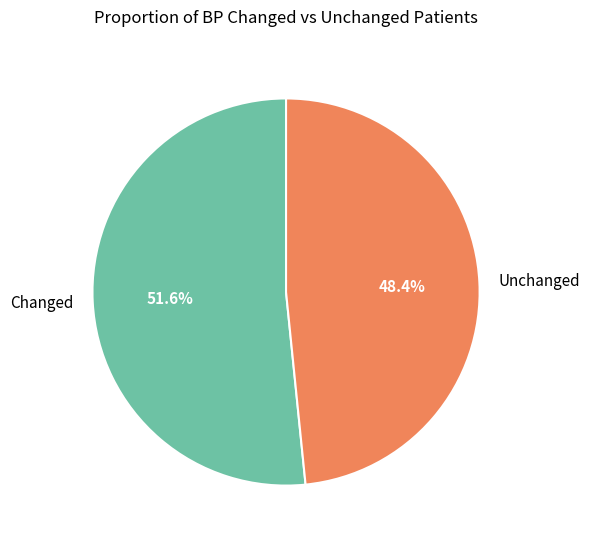

Does any single category account for the majority?

Yes